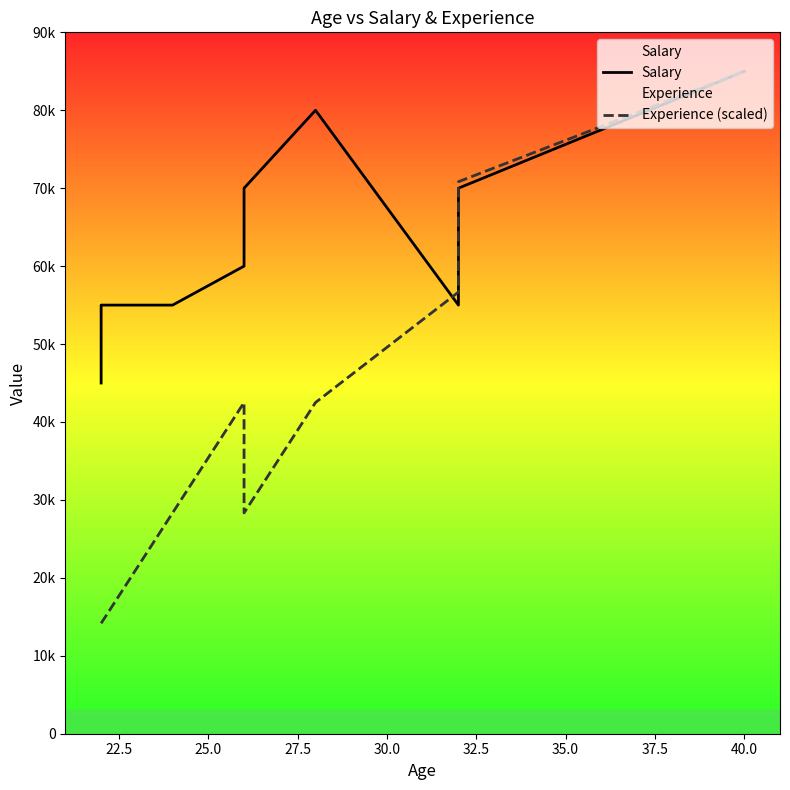

What are all the series names shown in the legend?

Salary, Experience (scaled)